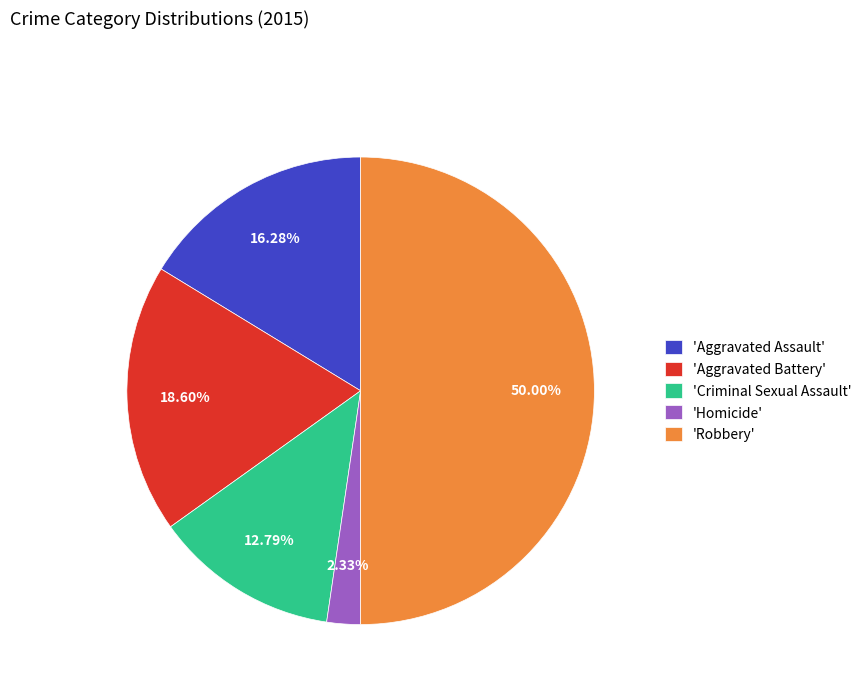

Which slice is the largest?

'Robbery'